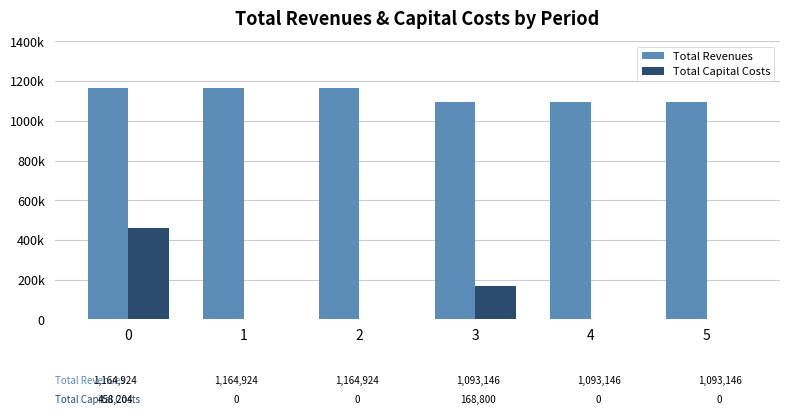

Which category has the lowest value across all series?

1